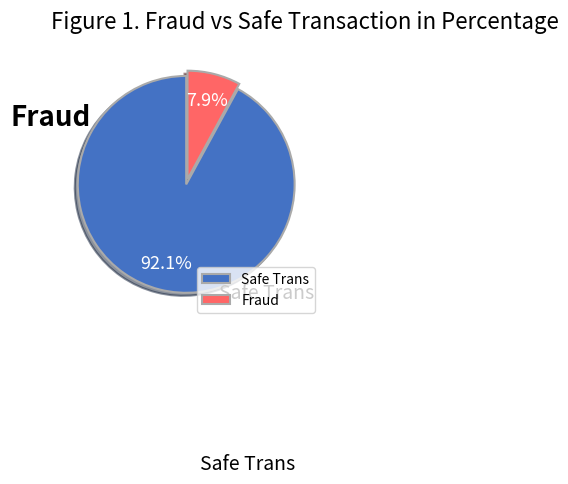

Which slice is the largest?

Safe Trans